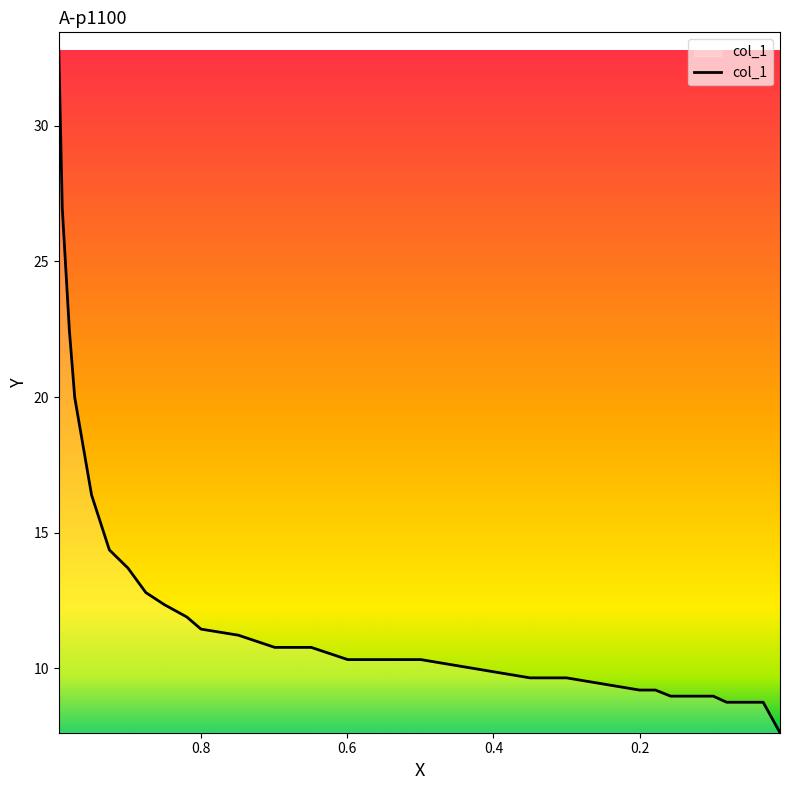

What is the value of the 25th point from the left?

9.0